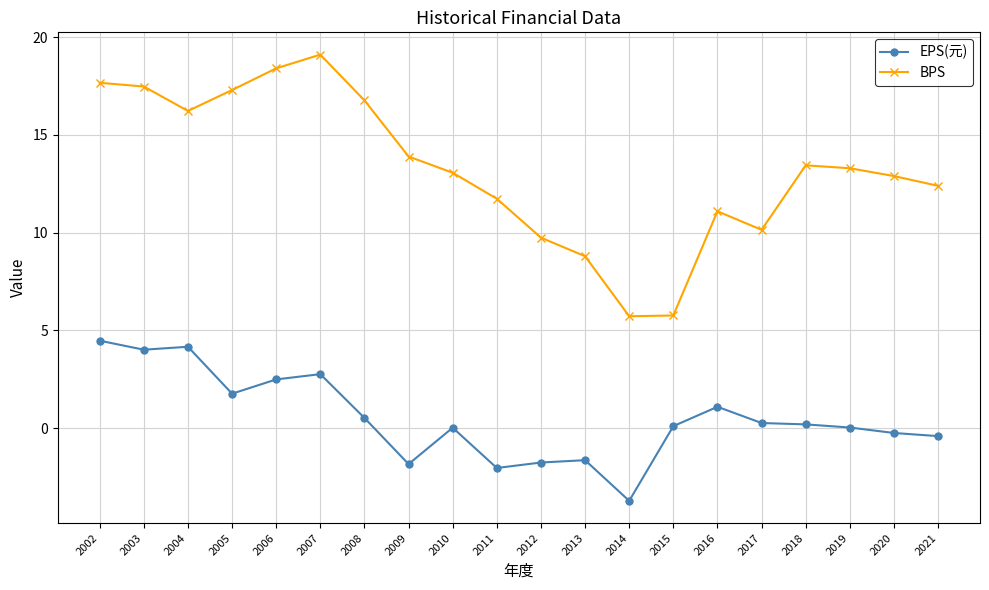

Count the number of categories in the chart.

20